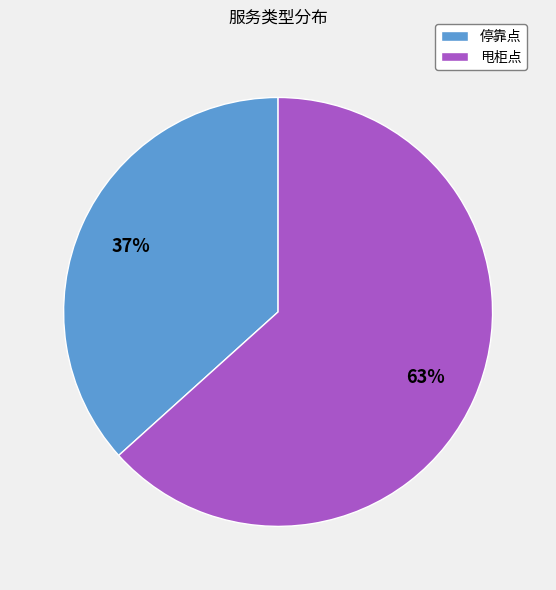

To the nearest percent, what portion does 停靠点 represent?

37%